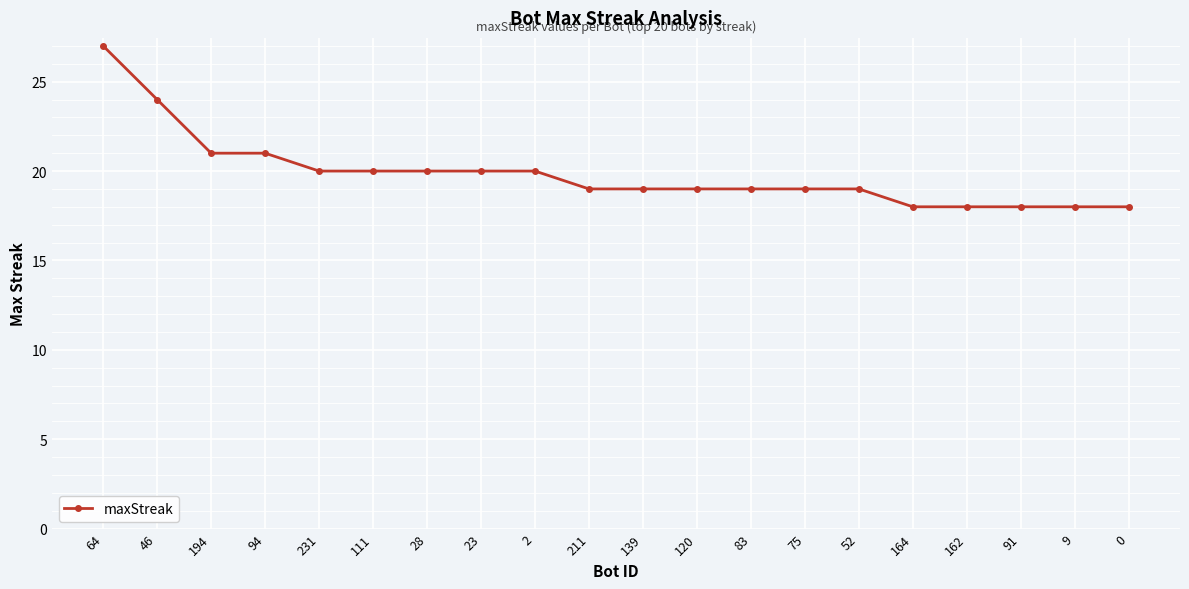

What is the greatest value displayed?

27